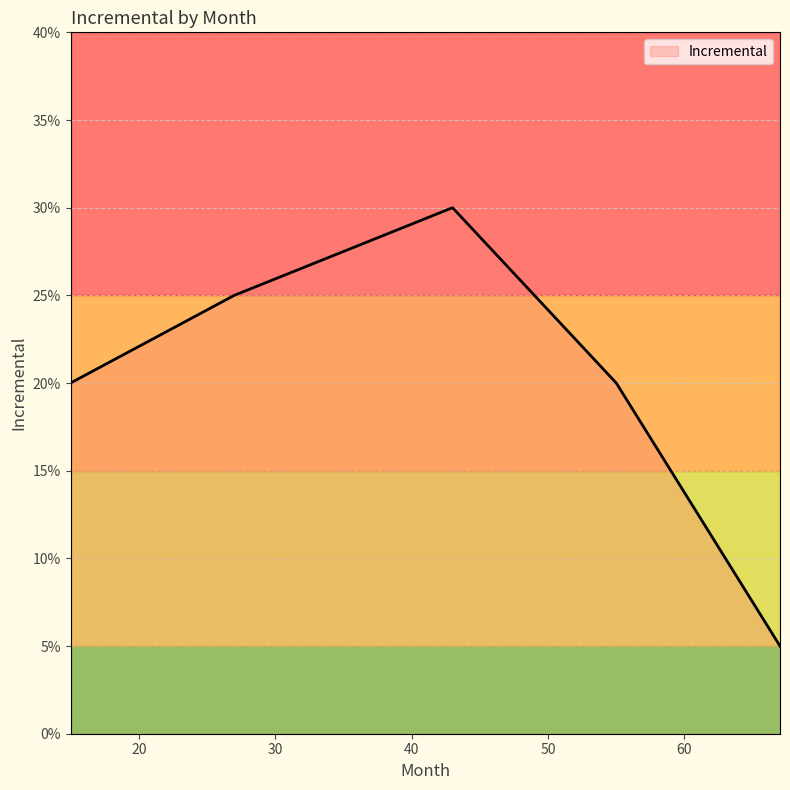

Is this an area chart (filled region under the line)?

No